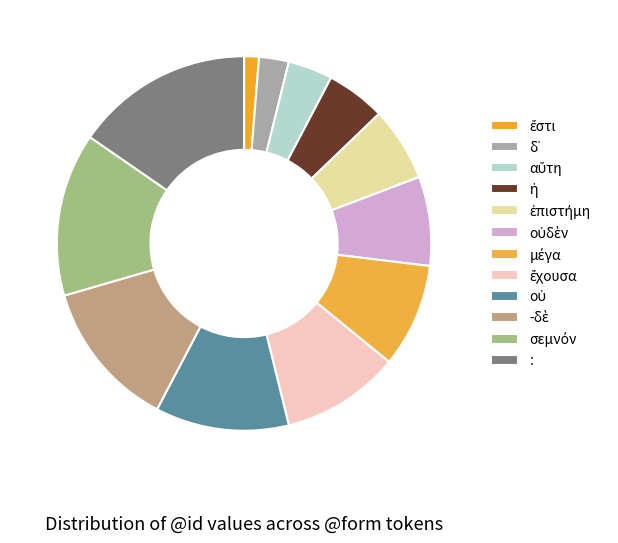

Count the number of slices in the pie.

12